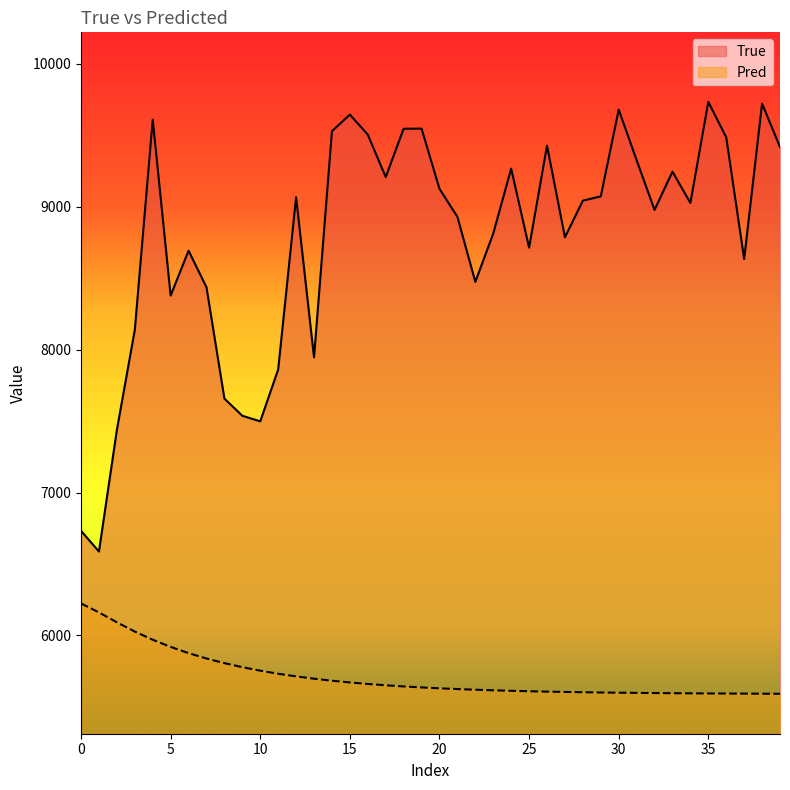

Rank the series at 5 from lowest to highest value.

Pred, True